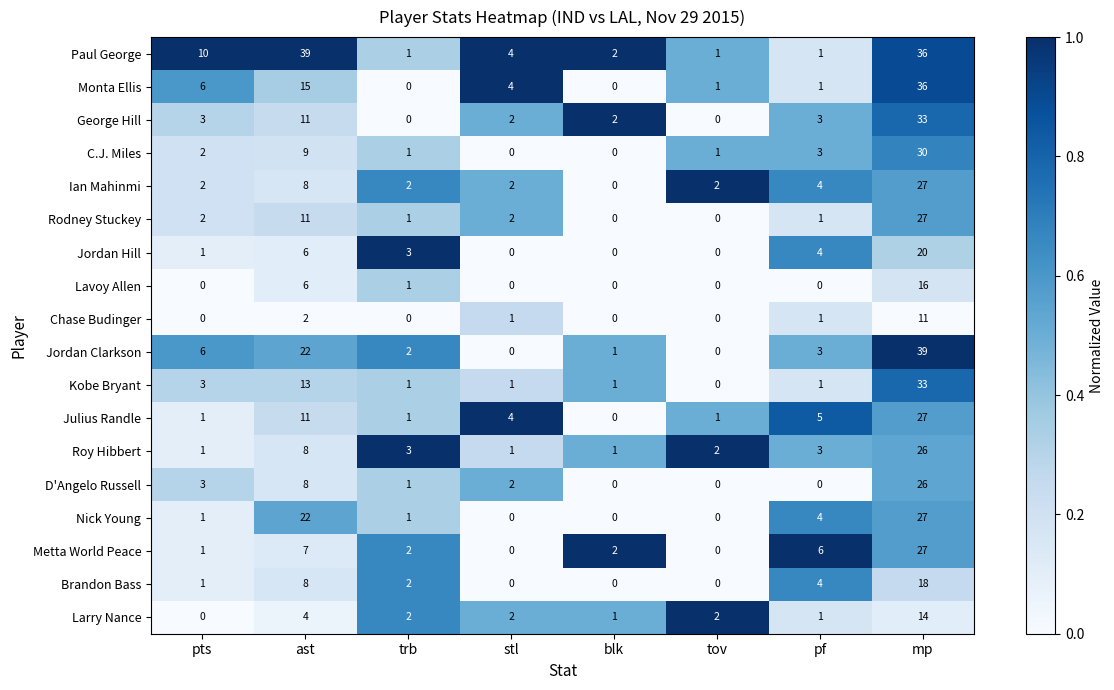

What is the greatest value displayed?

39